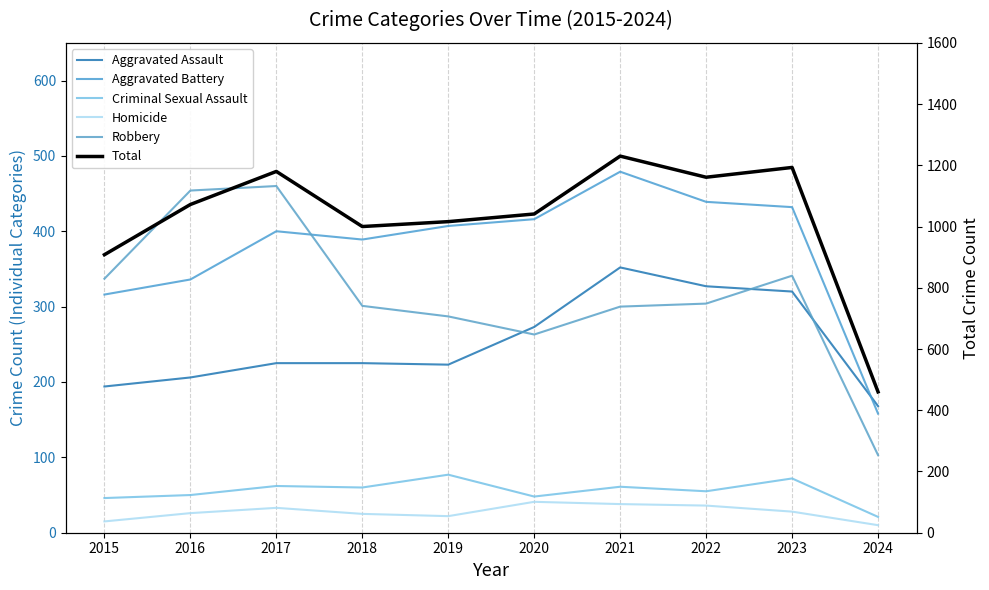

What is the highest value of the Total series?

1230